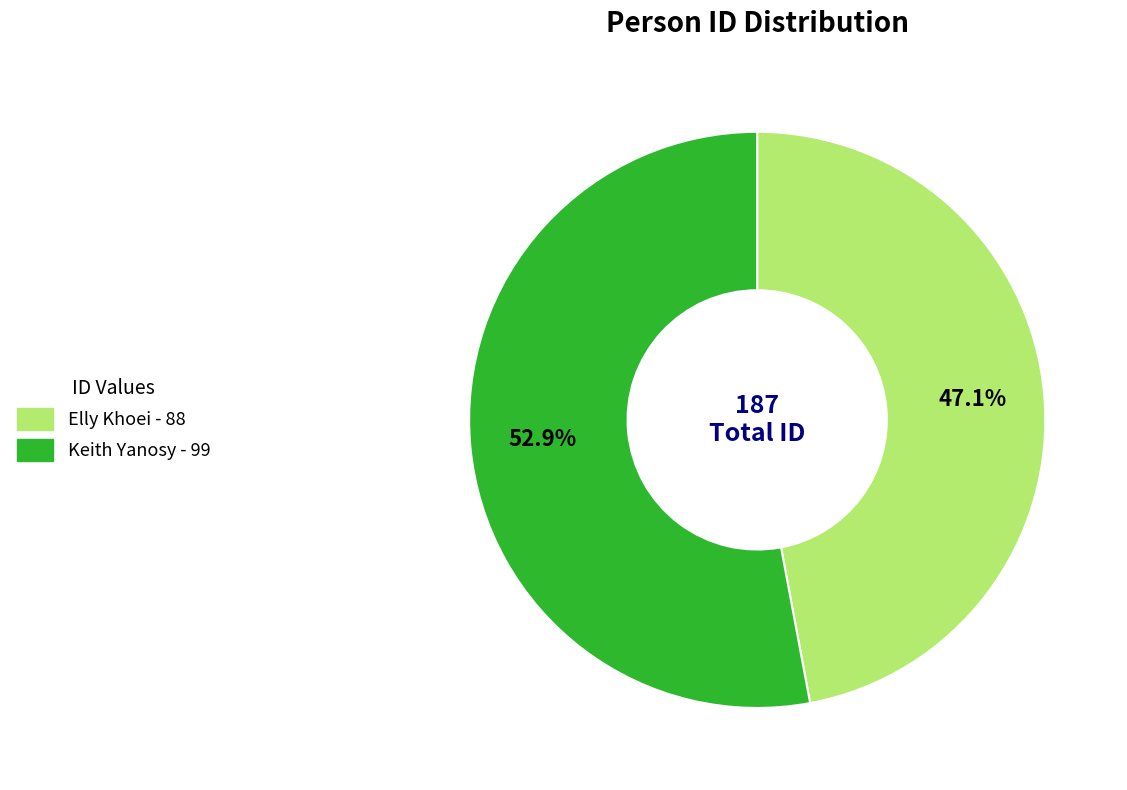

What is the smallest slice in the pie chart?

Elly Khoei